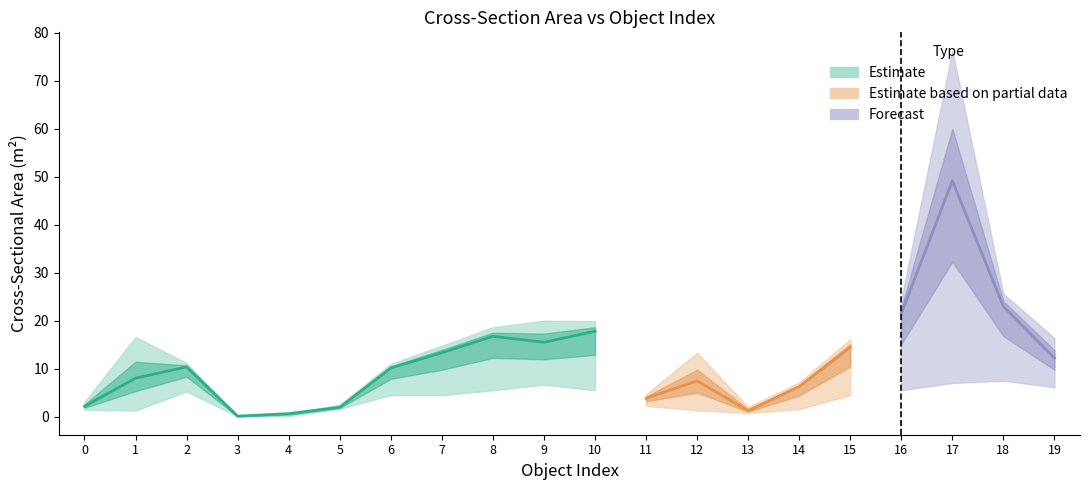

Is this an area chart (filled region under the line)?

No